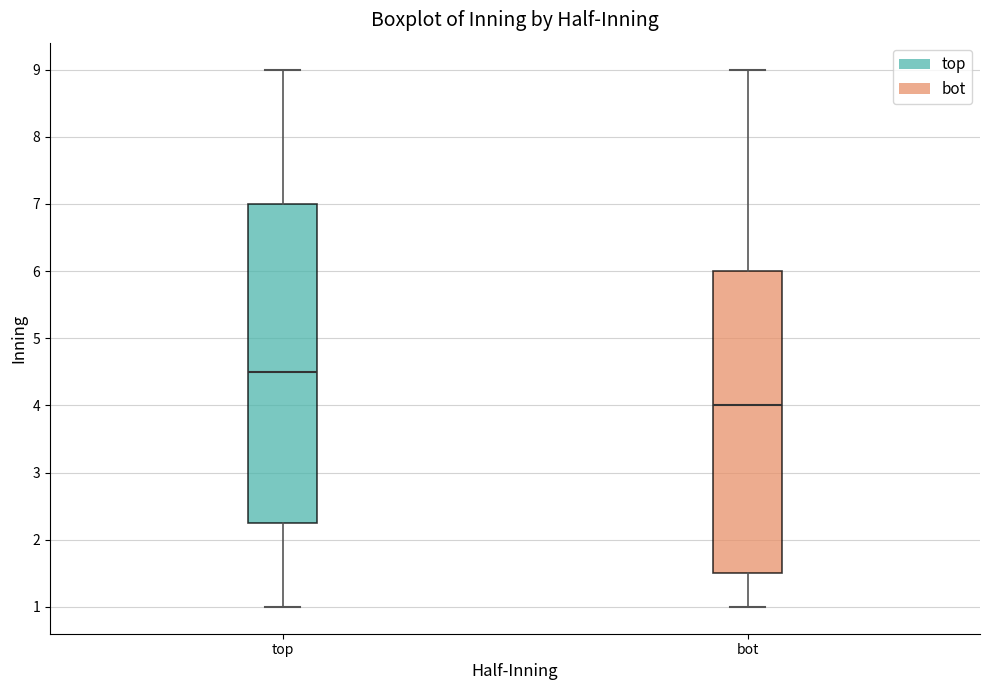

Which box is the tallest, from its lower edge to its upper edge?

top